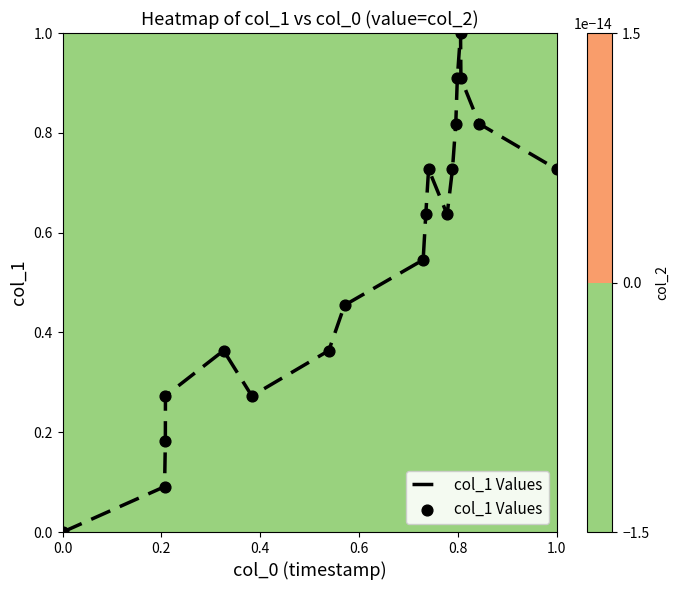

What is the average value?

0.6